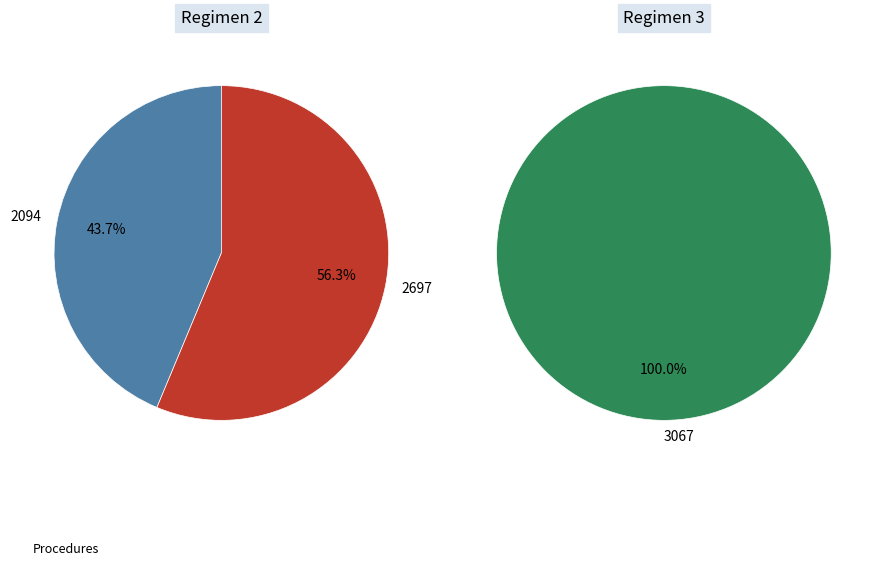

Does any single category account for the majority?

No